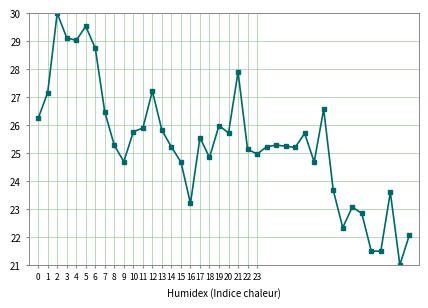

What is the value of the 32nd point from the left?

23.7